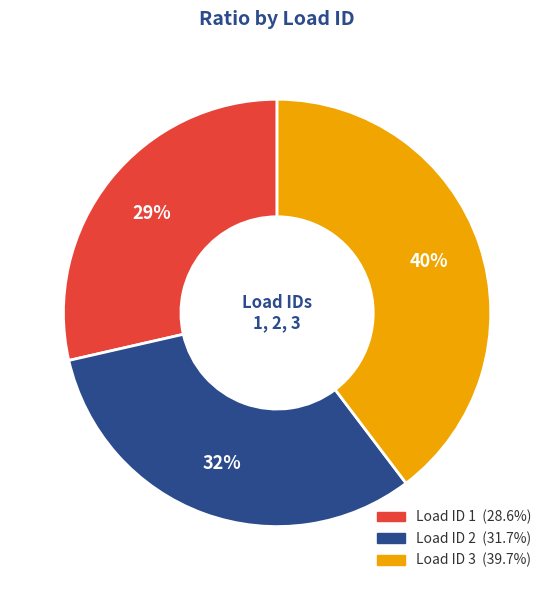

Does any single category account for the majority?

No